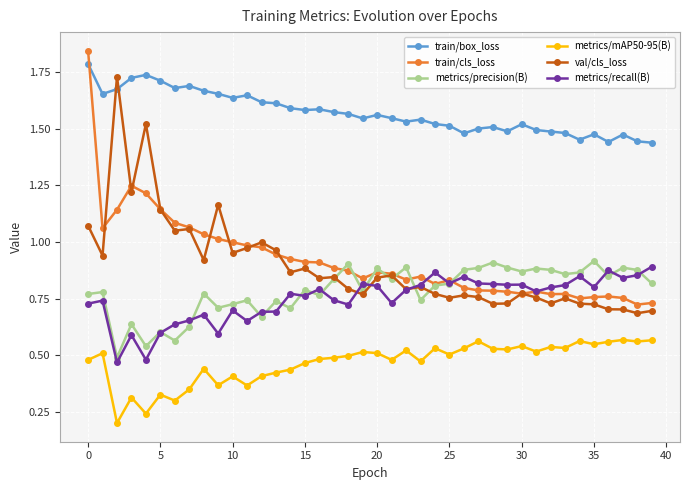

True or false: metrics/mAP50-95(B) and metrics/recall(B) cross at least once.

False